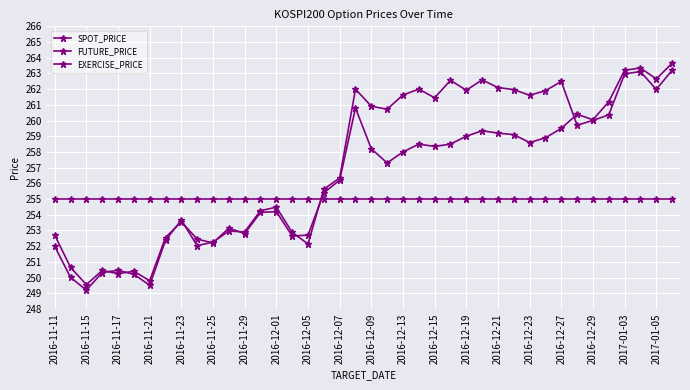

How many lines are shown in the chart?

3